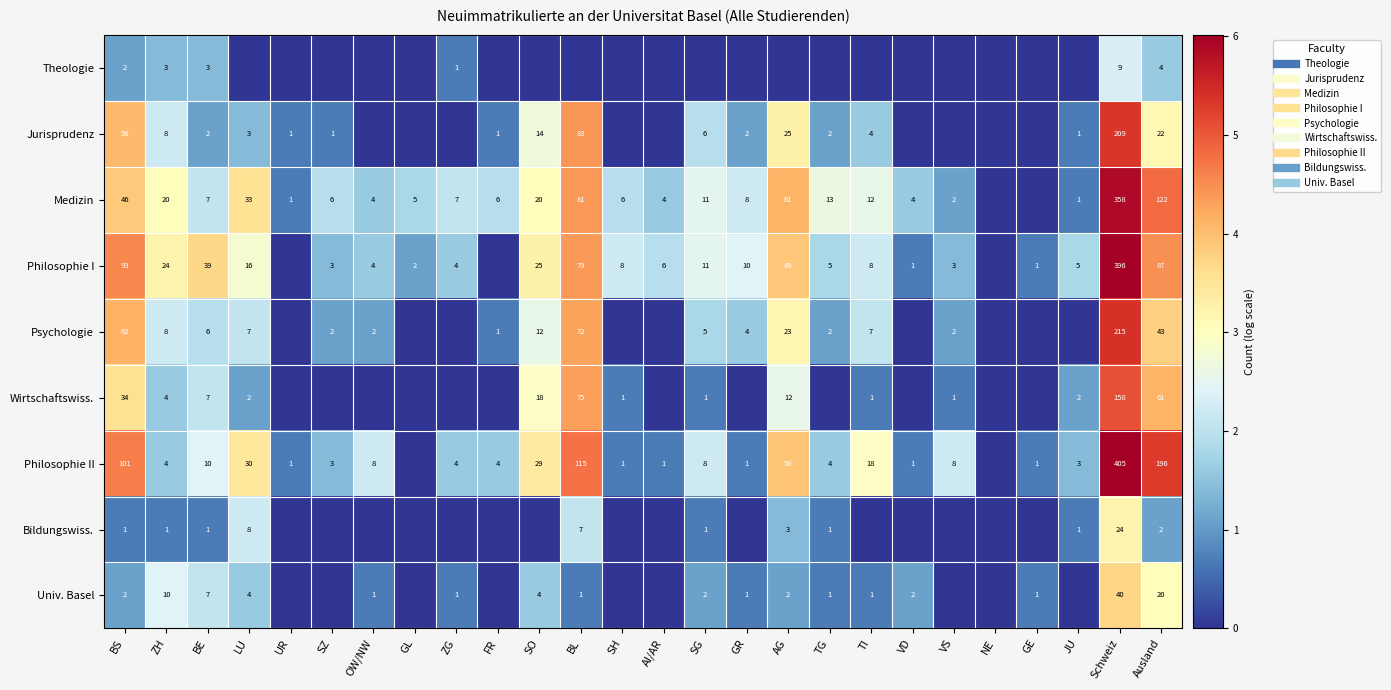

At which category is the sum across all series the highest?

Schweiz